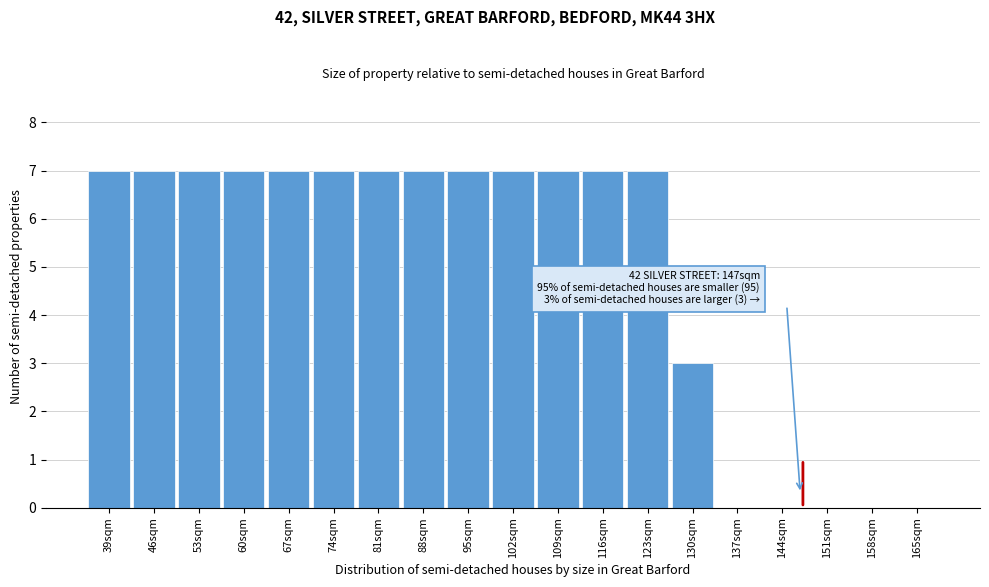

What is the greatest value displayed?

7